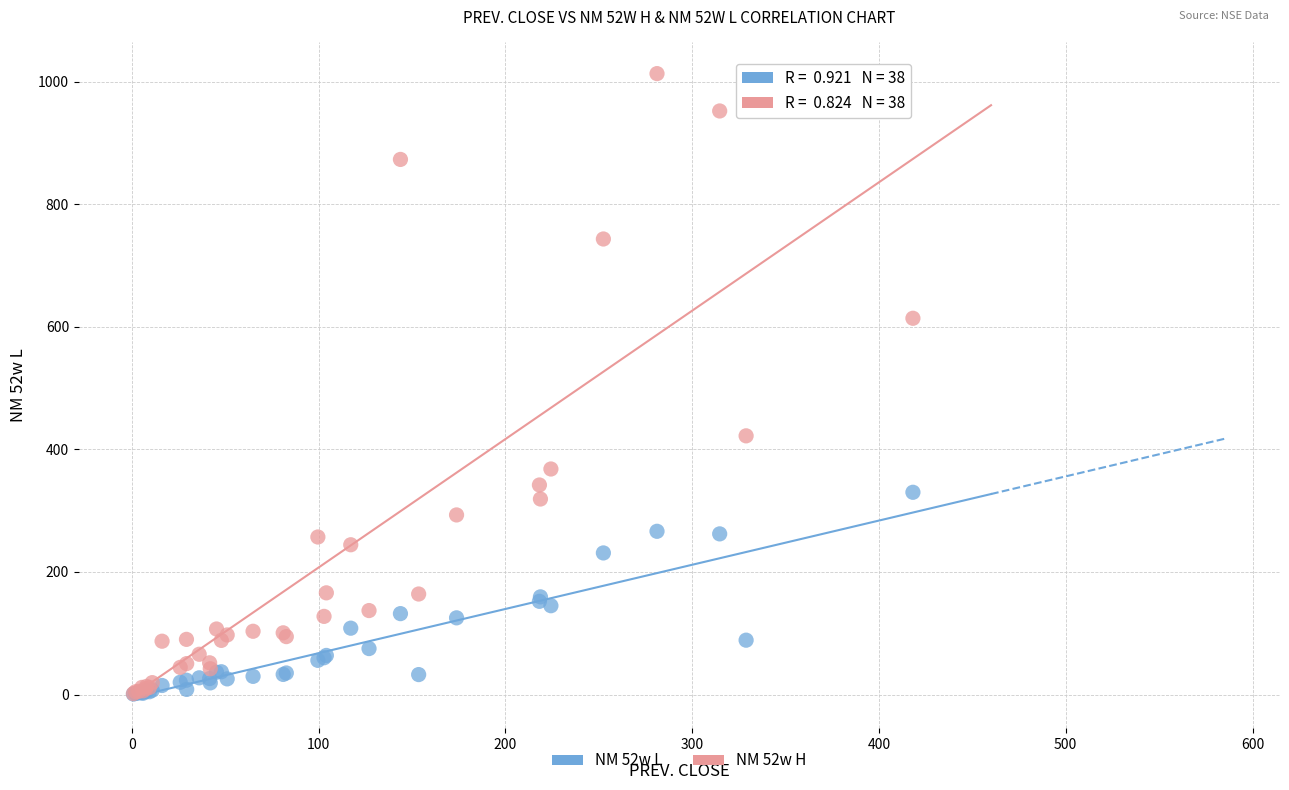

Which series has the widest spread of Y values?

NM 52w H